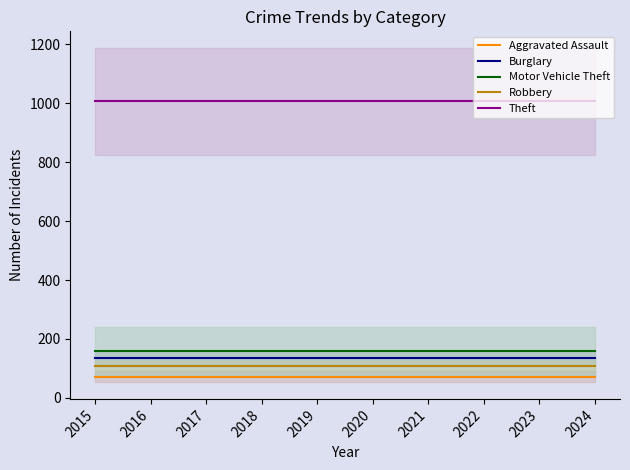

Is it true that Burglary equals 41.3 at 2020?

False